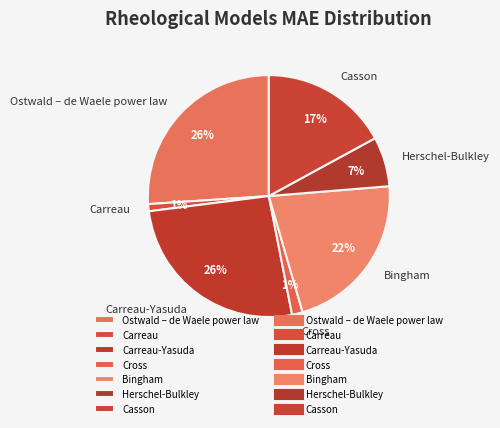

To the nearest percent, what is the combined percentage of Casson and Carreau?

18%